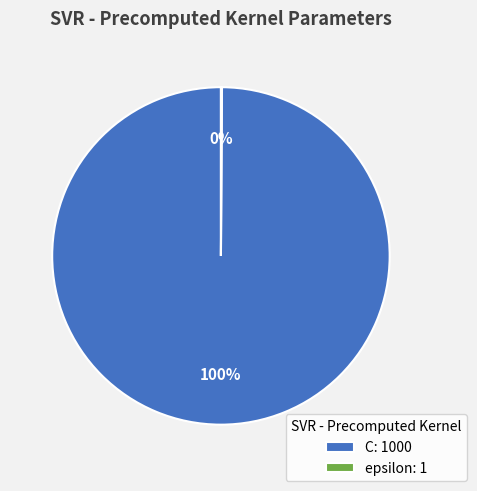

Is it true that C is 100% of the pie?

True